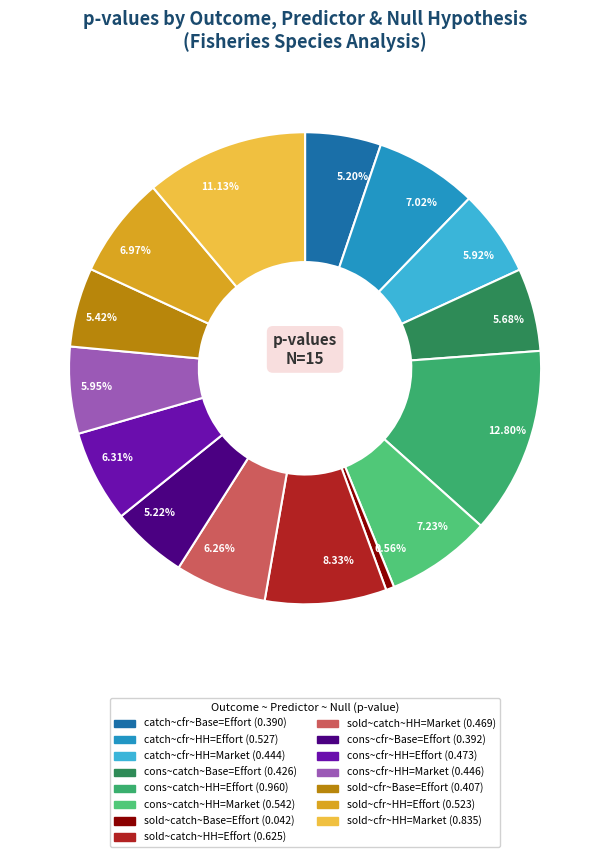

How many segments does this pie chart have?

15